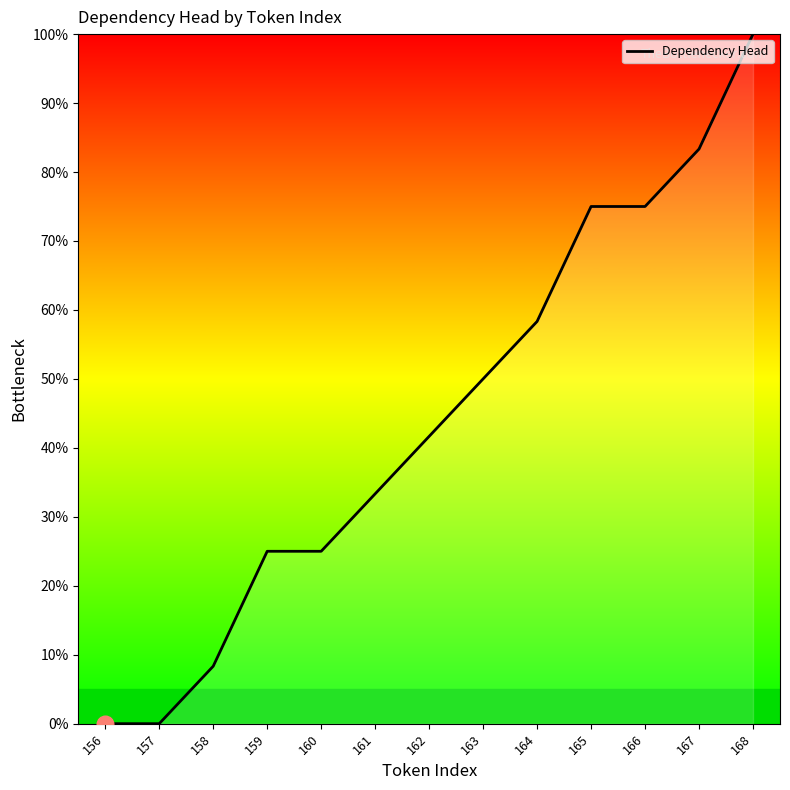

What is the difference between the maximum and minimum values?

100.0